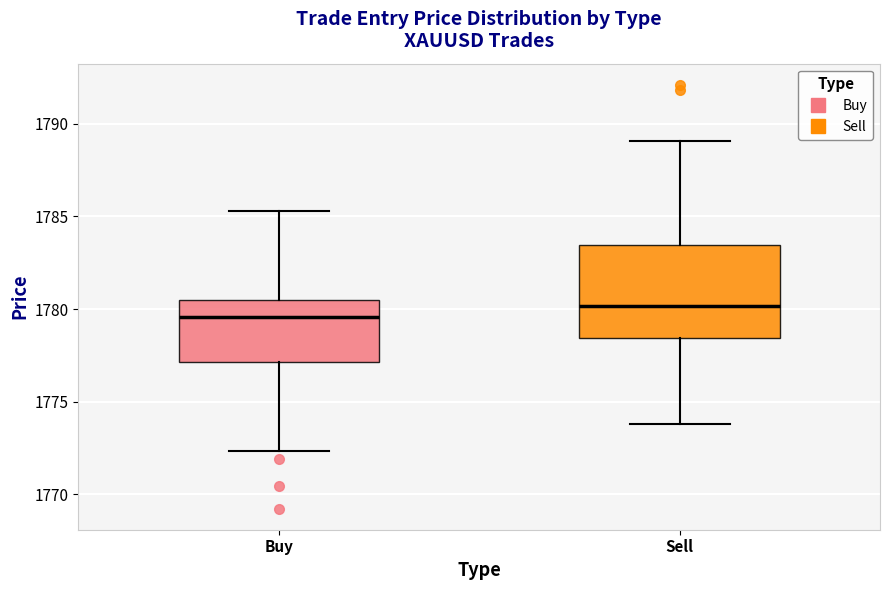

Where is the lower edge of the box for Buy on the y-axis? The values are not printed on the chart, so give them approximately, as read against the axis.

1777.0